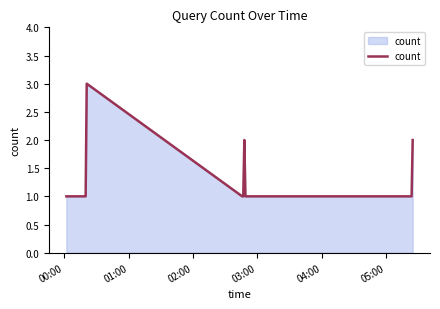

What is the maximum value shown in the chart?

3